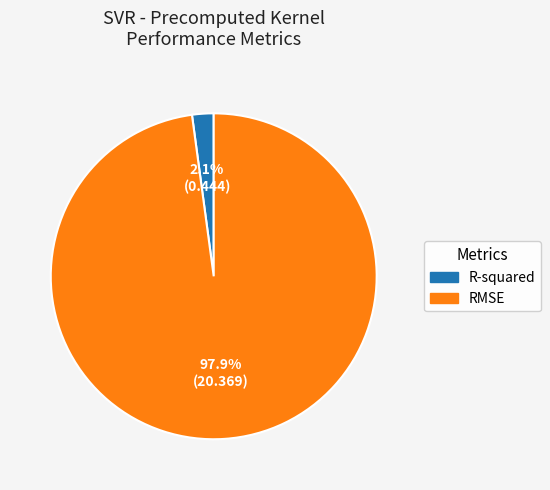

How many slices are in this pie chart?

2